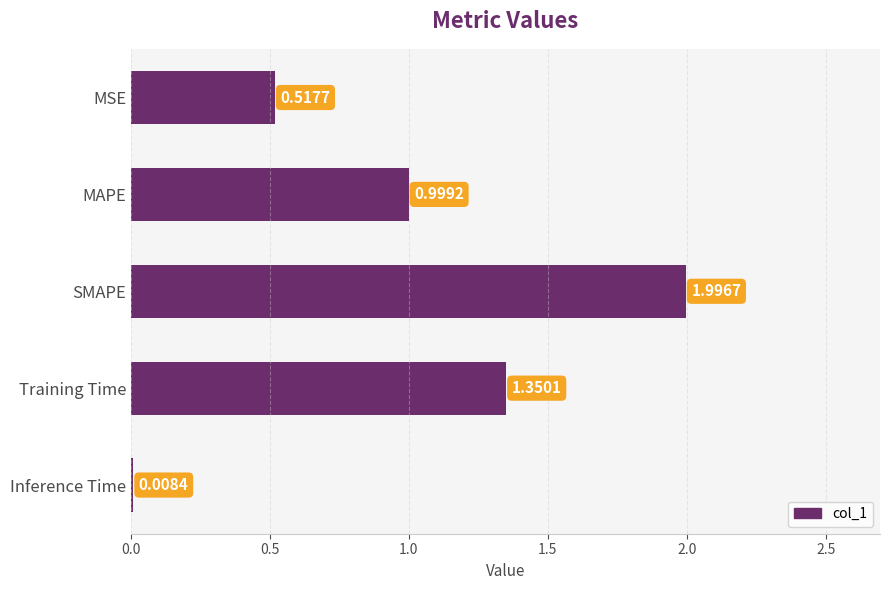

What is the label of the 1st bar from the top?

MSE